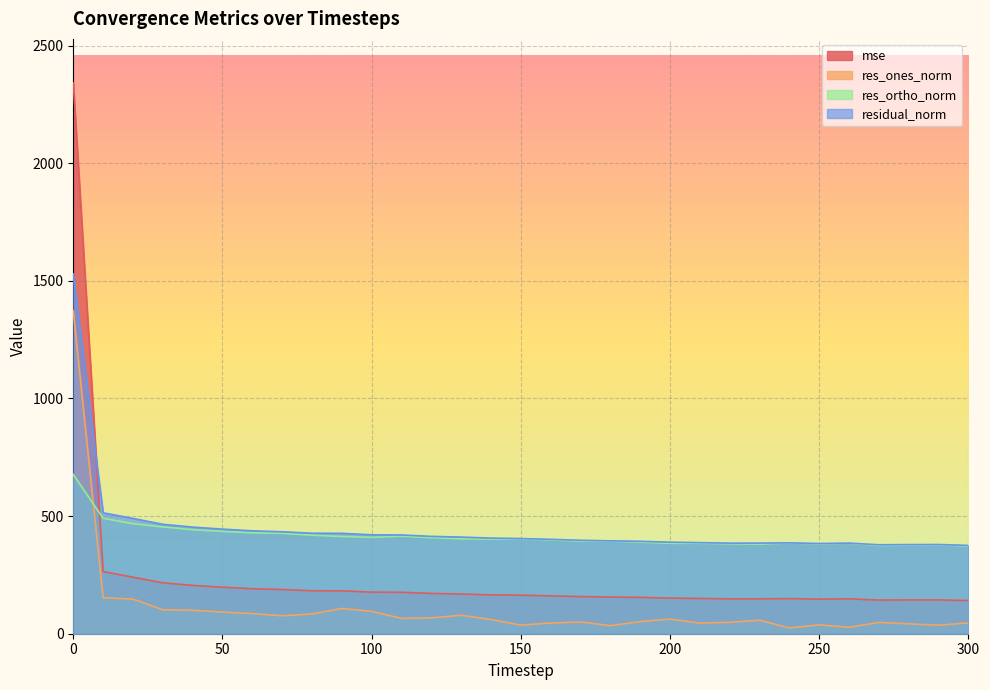

At which label is residual_norm closest to 952?

10